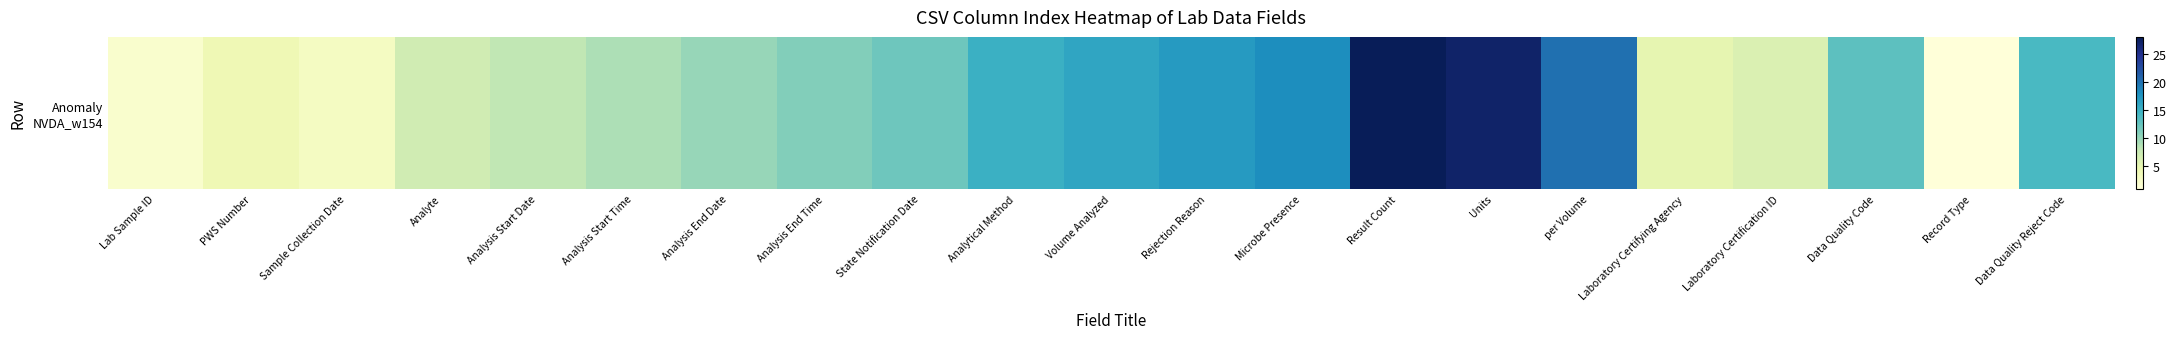

What is the approximate value at Analysis End Time?

11